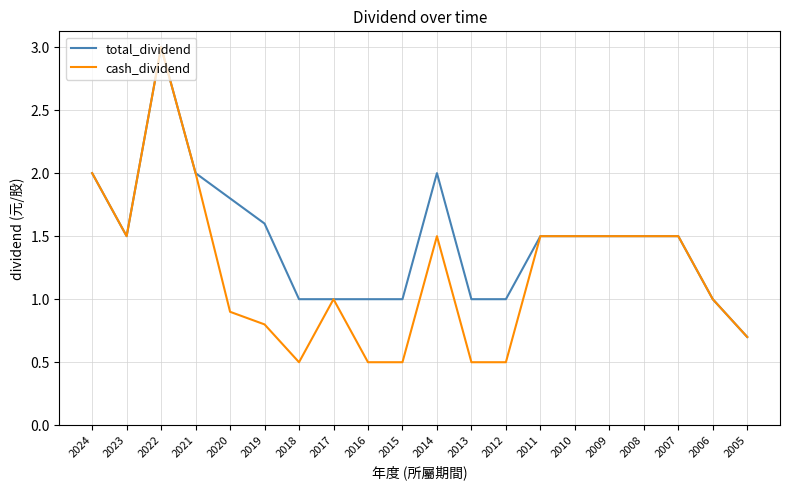

What is the maximum value for cash_dividend?

3.0